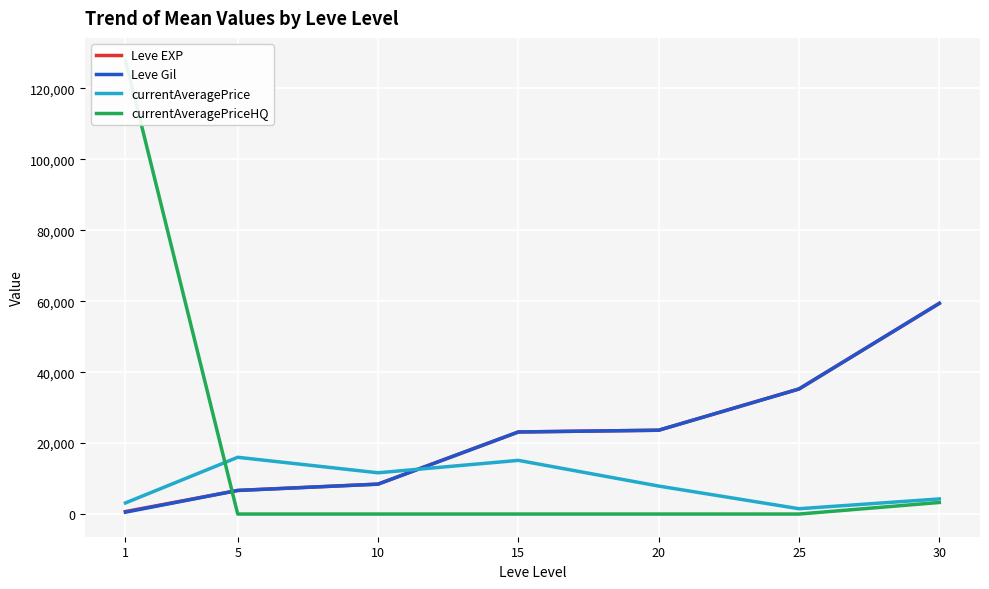

Reading left to right, what are all the values shown in this chart?

Leve EXP: 698.3	6655.0	8435.0	23143.3	23633.3	35261.7	59405.0
Leve Gil: 531.7	6655.0	8435.0	23143.3	23633.3	35261.7	59405.0
currentAveragePrice: 3131.3	16001.0	11633.3	15133.5	7891.7	1500.0	4257.2
currentAveragePriceHQ: 127859.5	0.0	0.0	0.0	0.0	0.0	3265.5